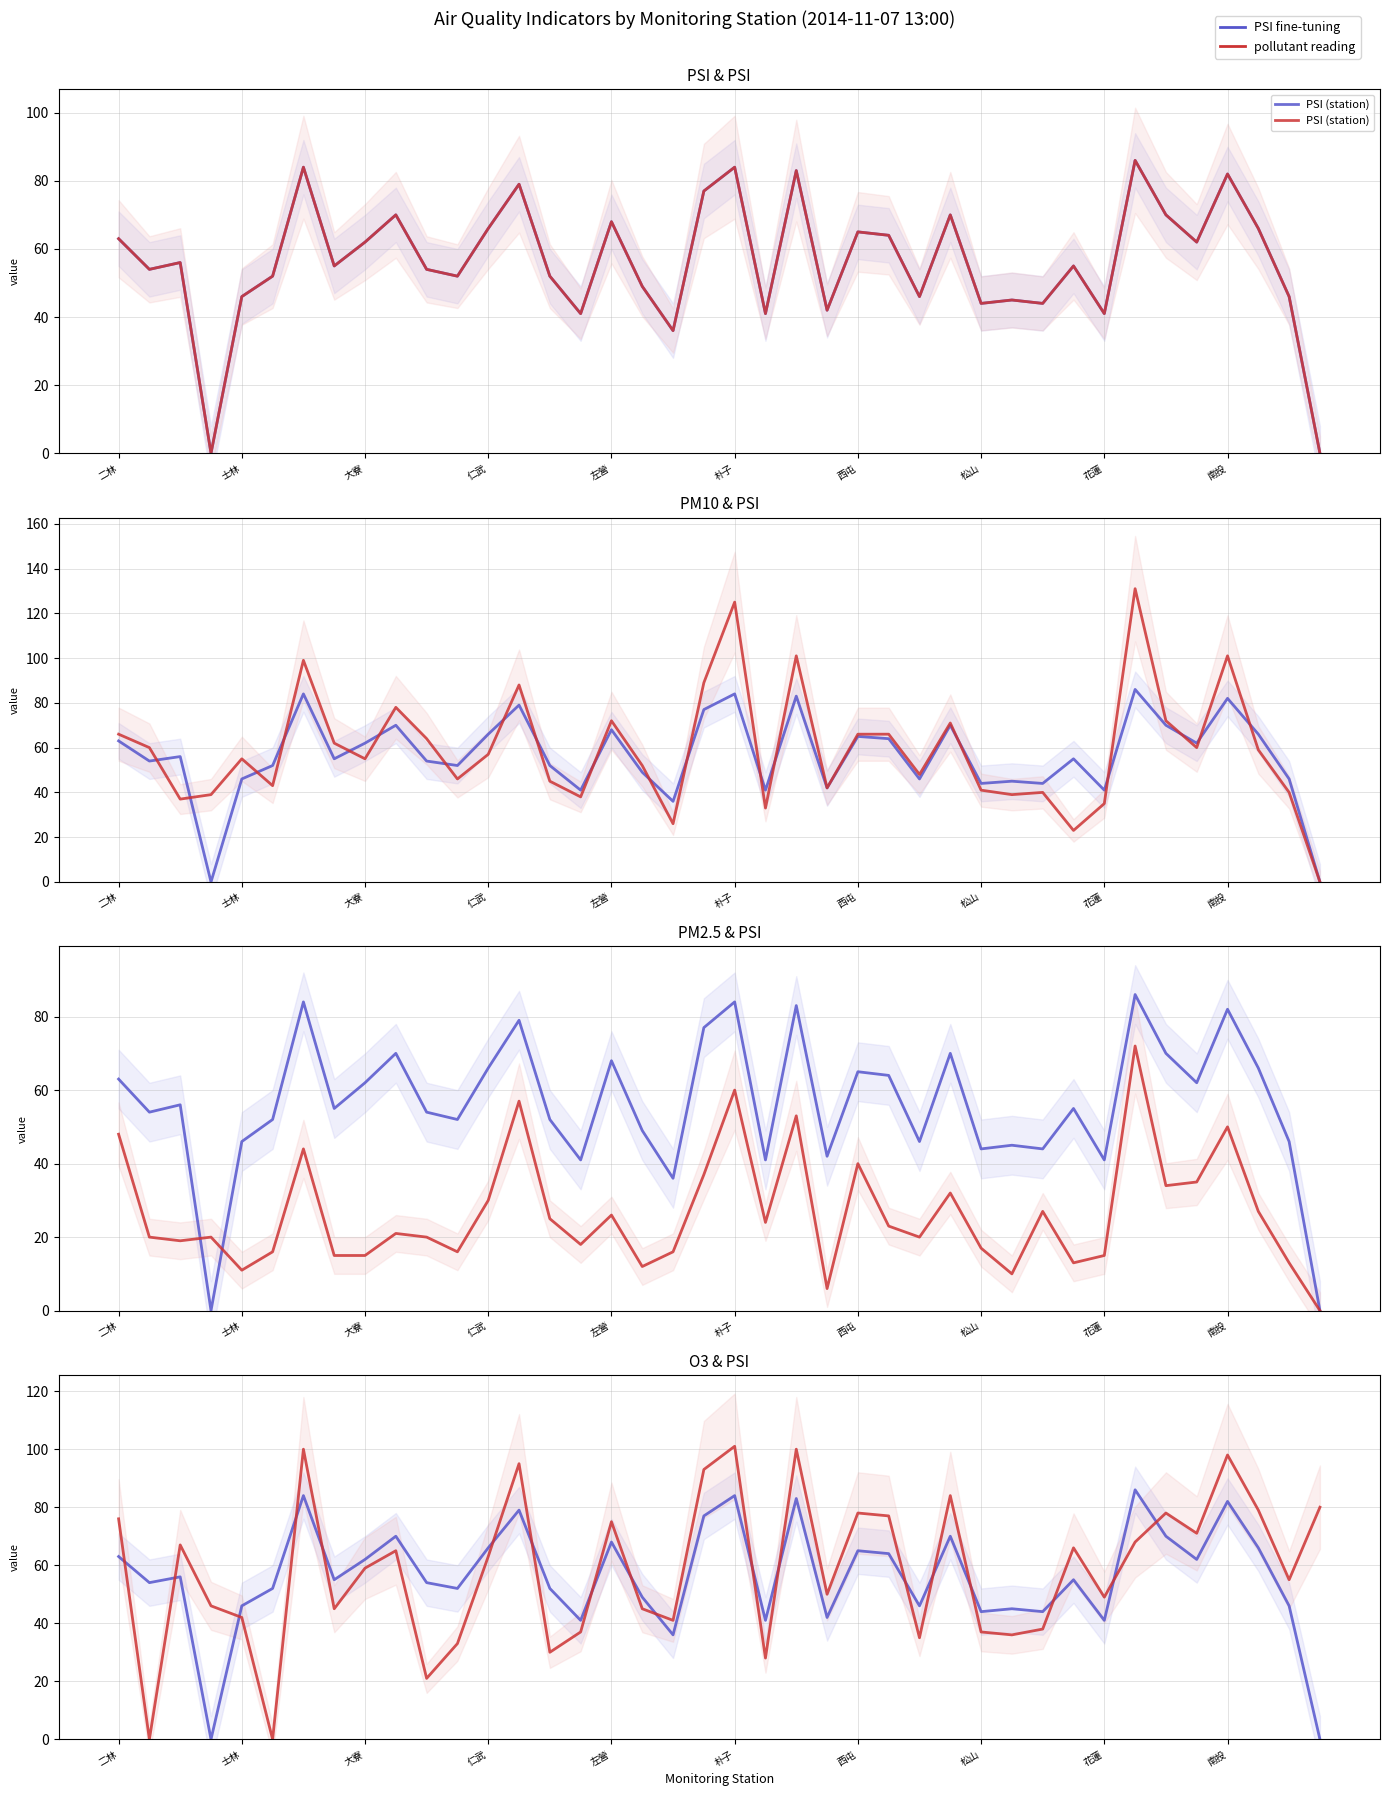

In PM10 (station), how many points are lower than both neighbors (excluding endpoints)?

12